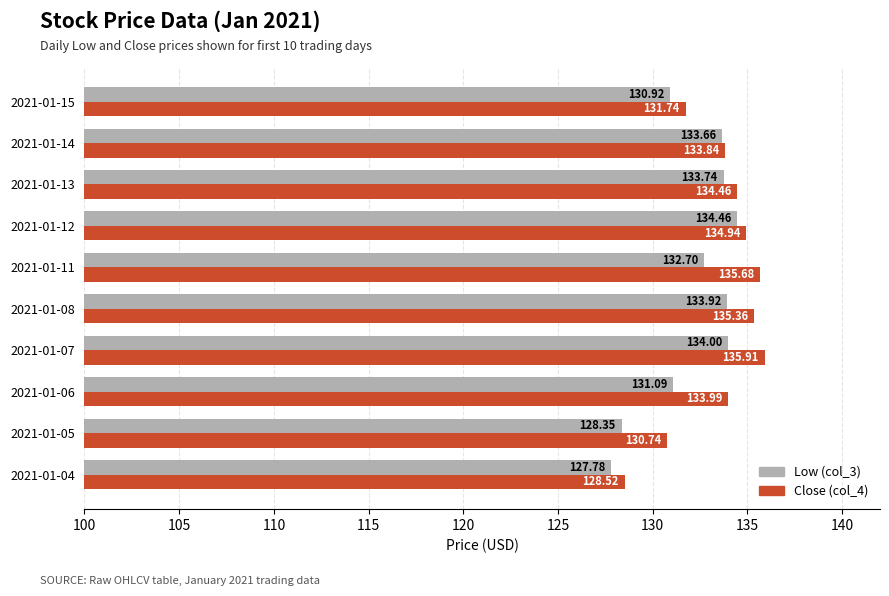

Between 2021-01-06 and 2021-01-07, which series saw the biggest shift?

Low (col_3)